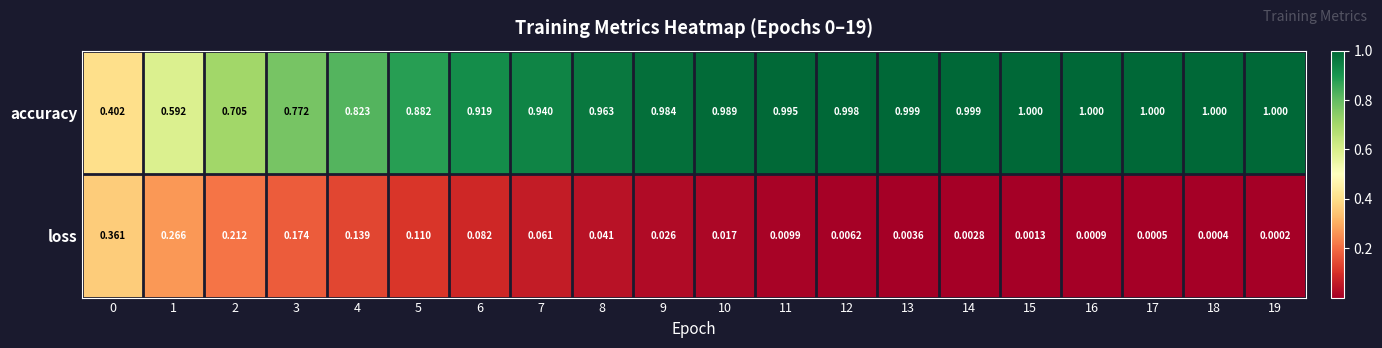

Is the value of loss at 11 greater than the value of accuracy at 8?

No